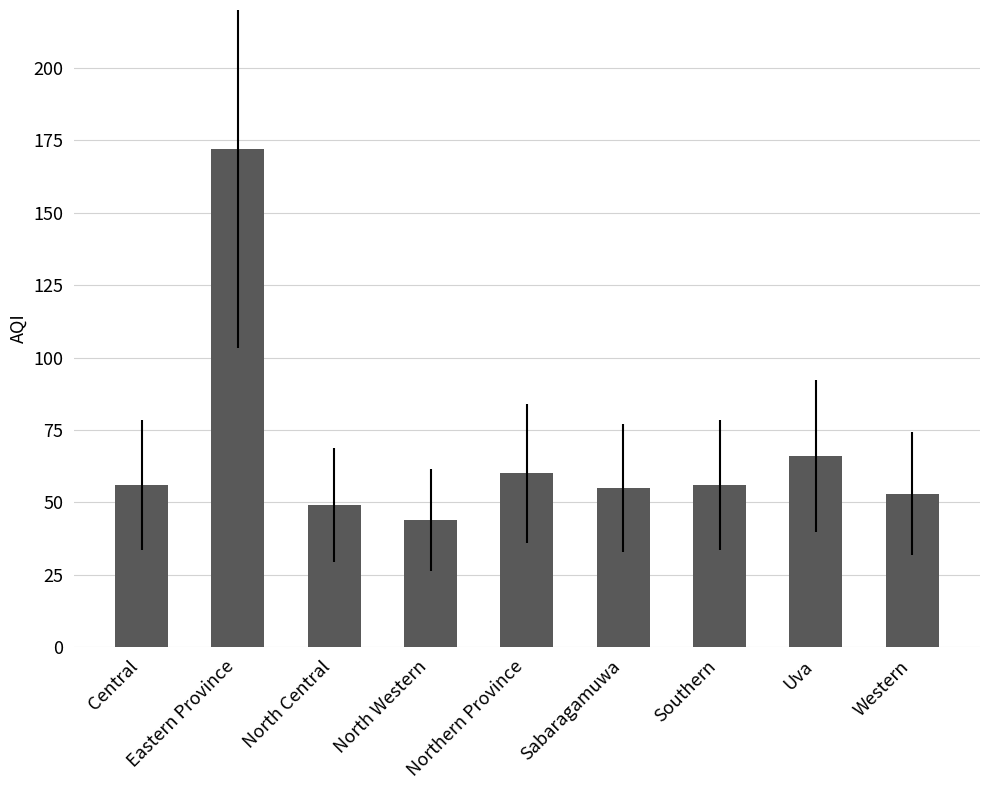

Which label corresponds to the largest value in the chart?

Eastern Province